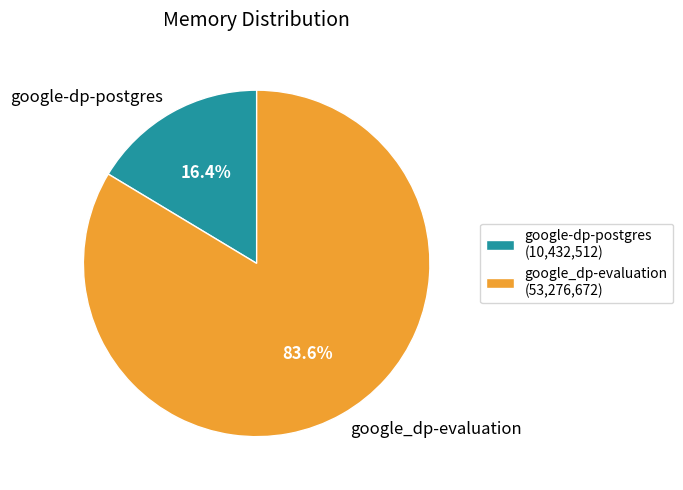

Which slice is the largest?

google_dp-evaluation